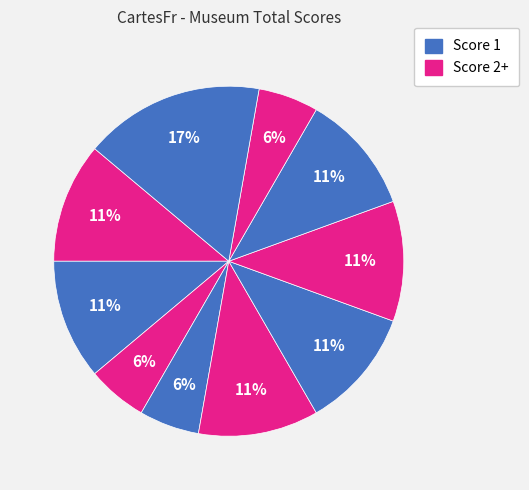

Count the number of slices in the pie.

10